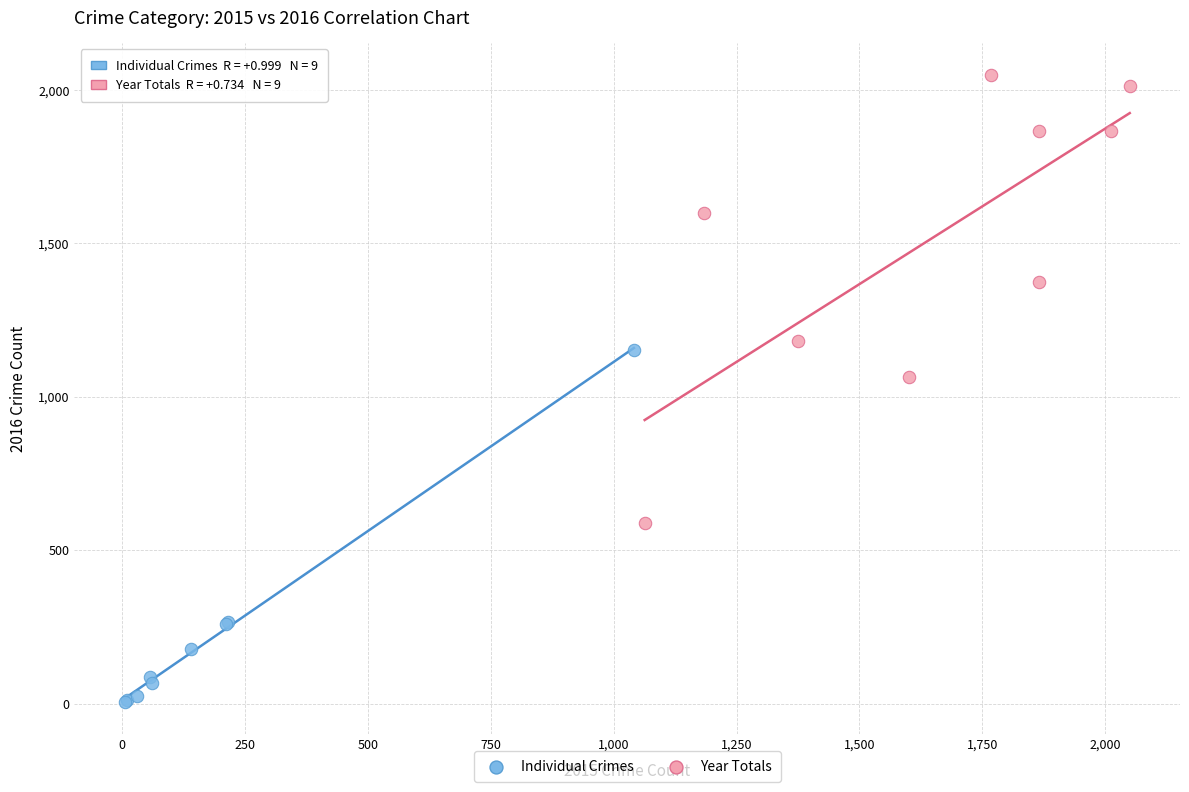

Which series contains the lowest Y value?

Individual Crimes